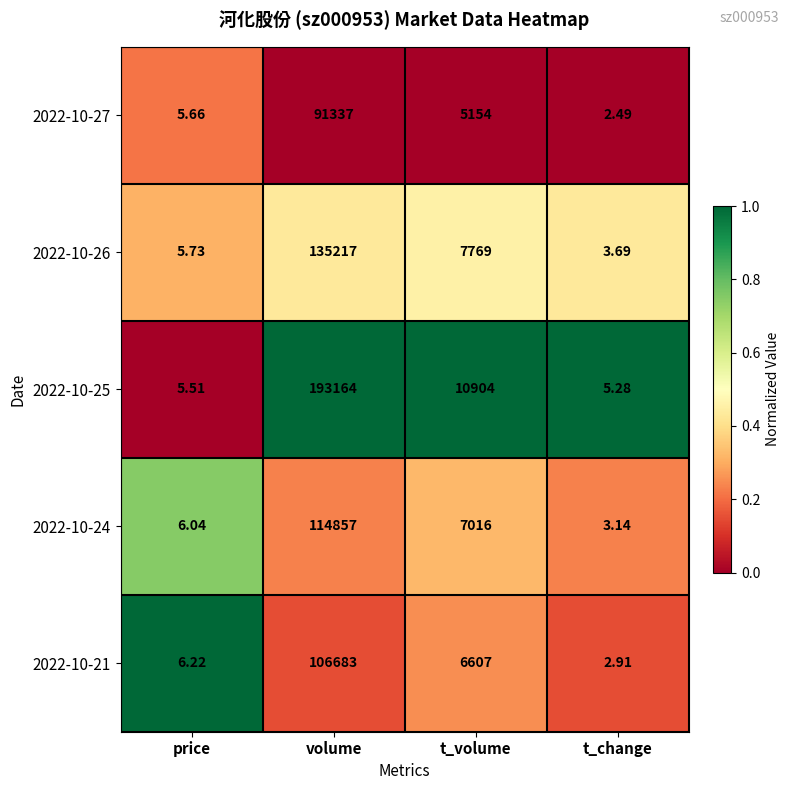

Rank the series by their maximum value, from lowest to highest.

2022-10-27, 2022-10-21, 2022-10-24, 2022-10-26, 2022-10-25